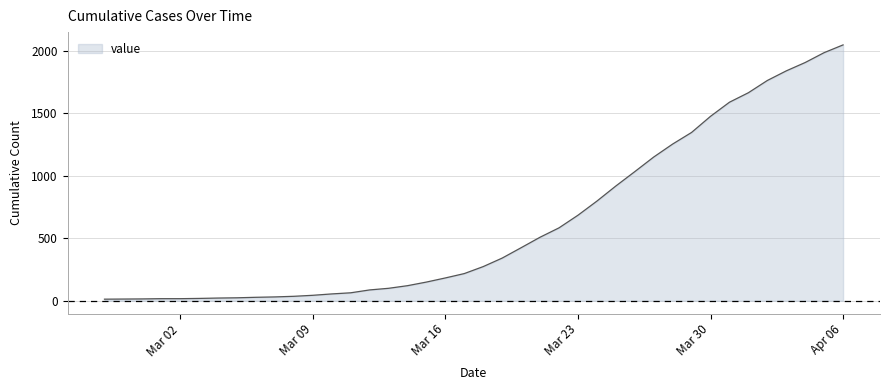

What is the maximum value shown in the chart?

2049